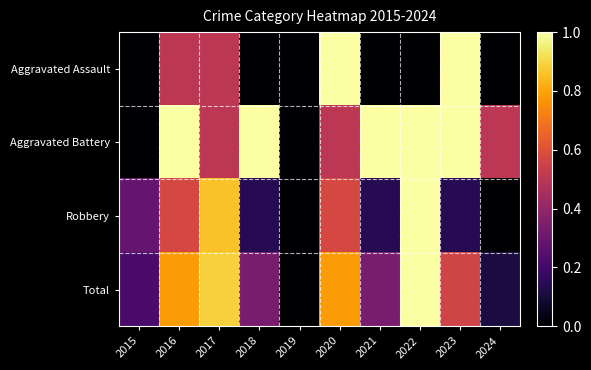

Which label corresponds to the smallest value in the chart?

2015